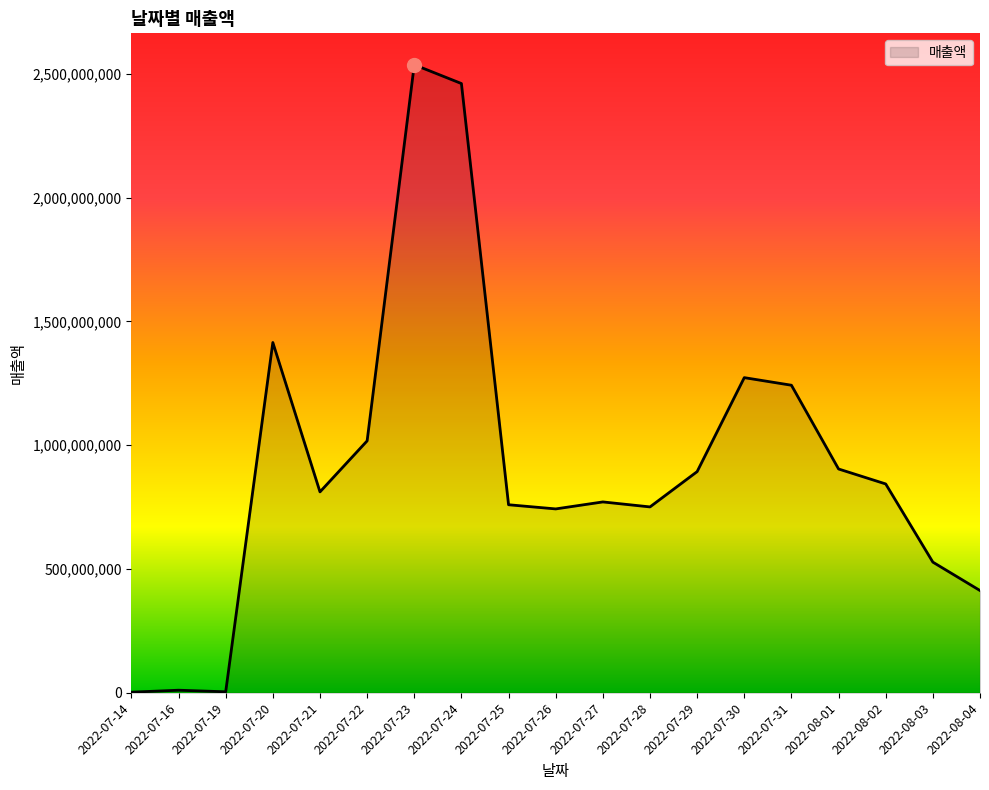

What is the change in value from 2022-07-21 to 2022-07-25?

-51996741